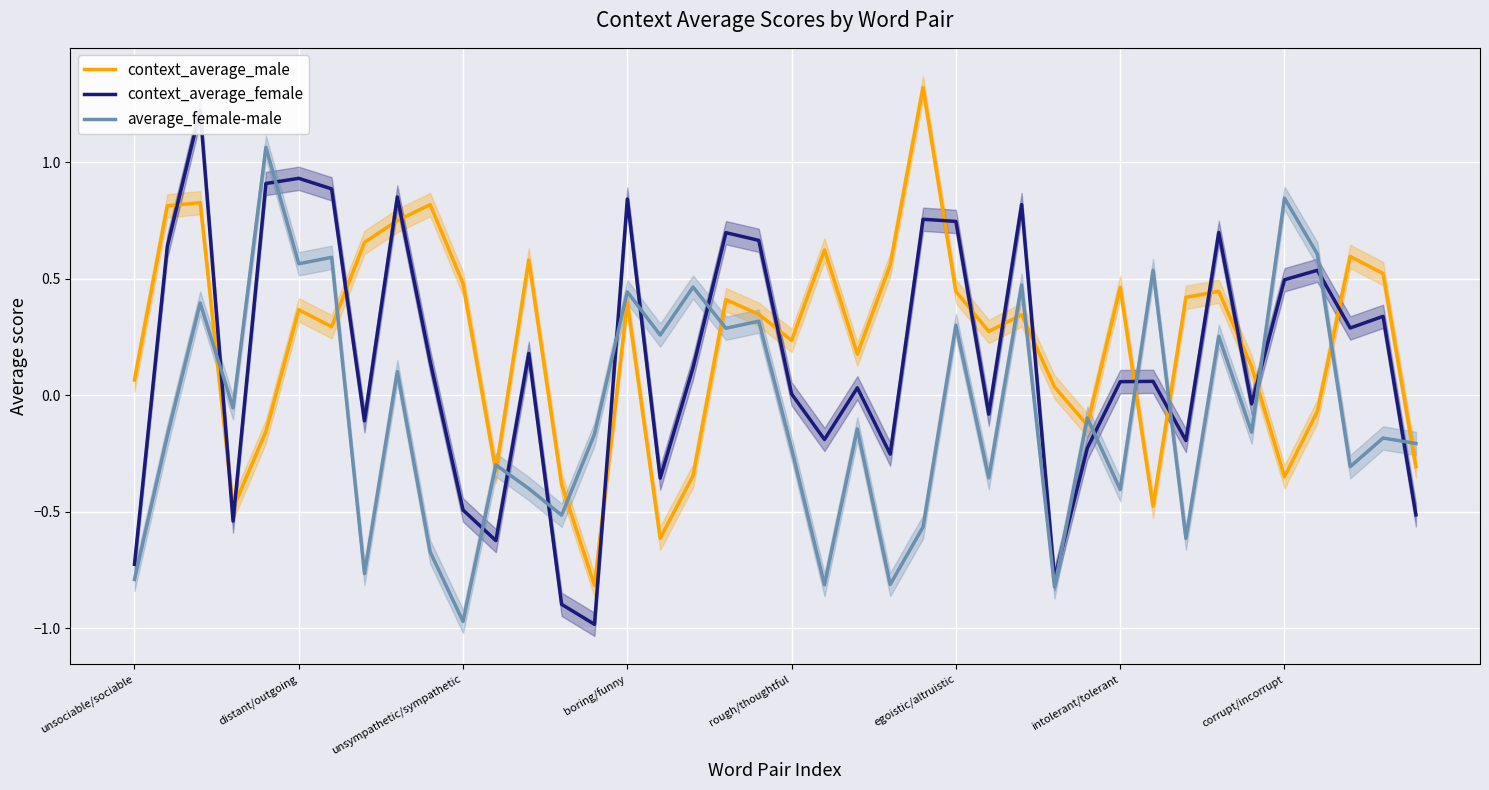

True or false: context_average_male and average_female-male intersect in this chart.

True